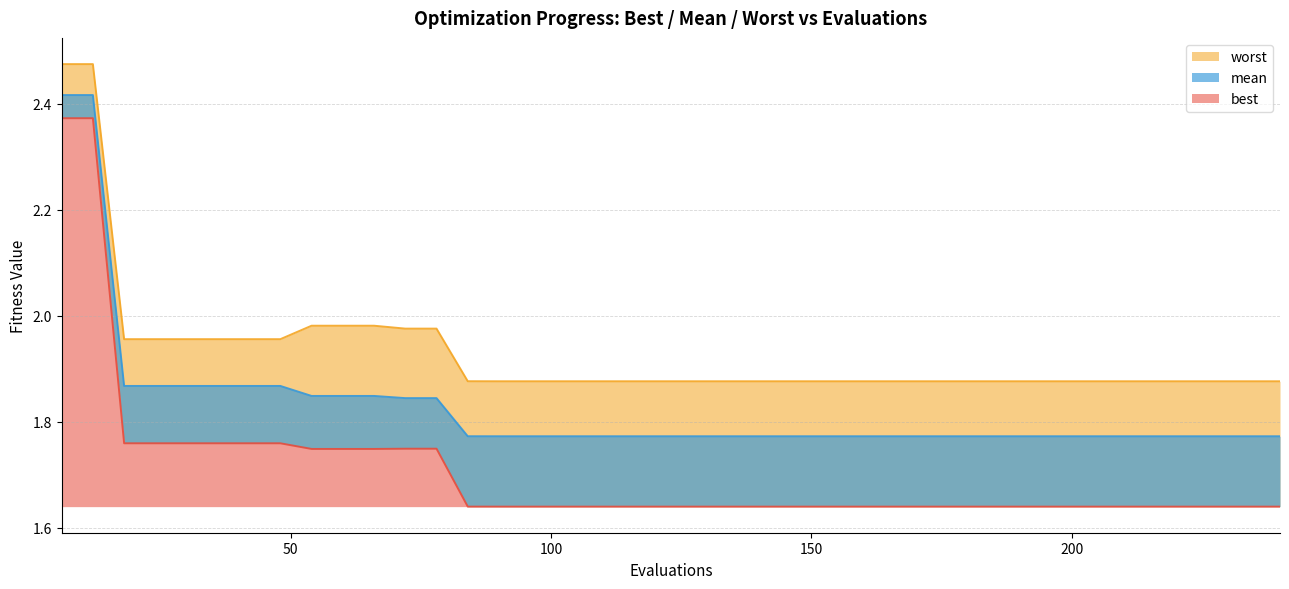

What is the minimum value for mean?

1.8